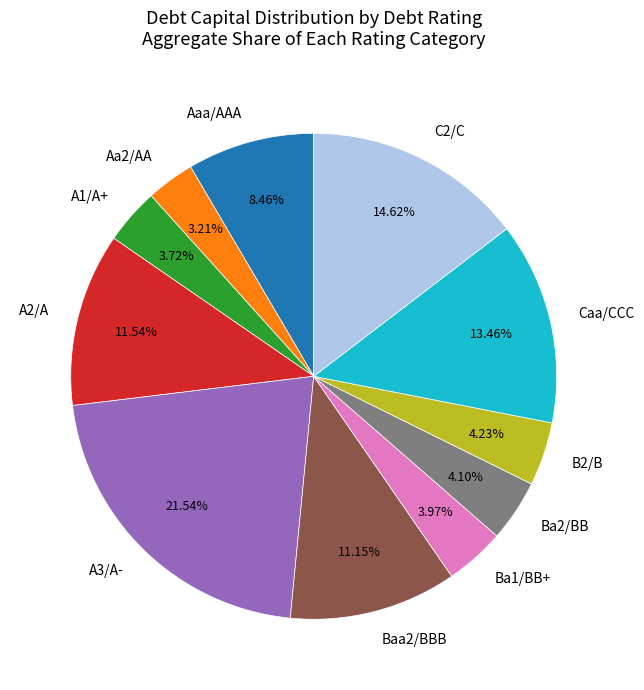

What is the smallest slice in the pie chart?

Aa2/AA